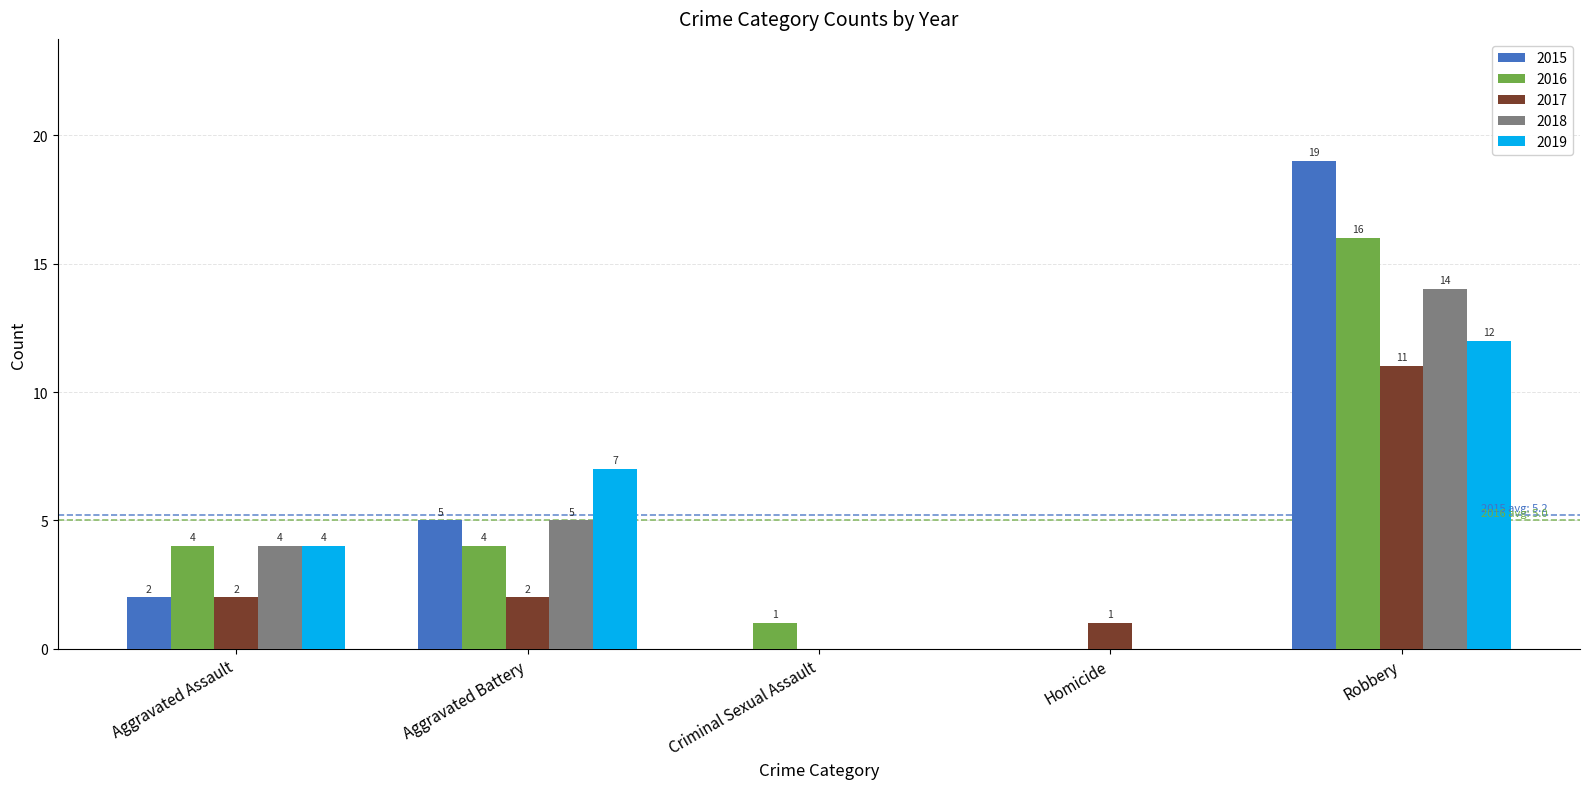

Where is 2015 nearest to the value 9?

Aggravated Battery